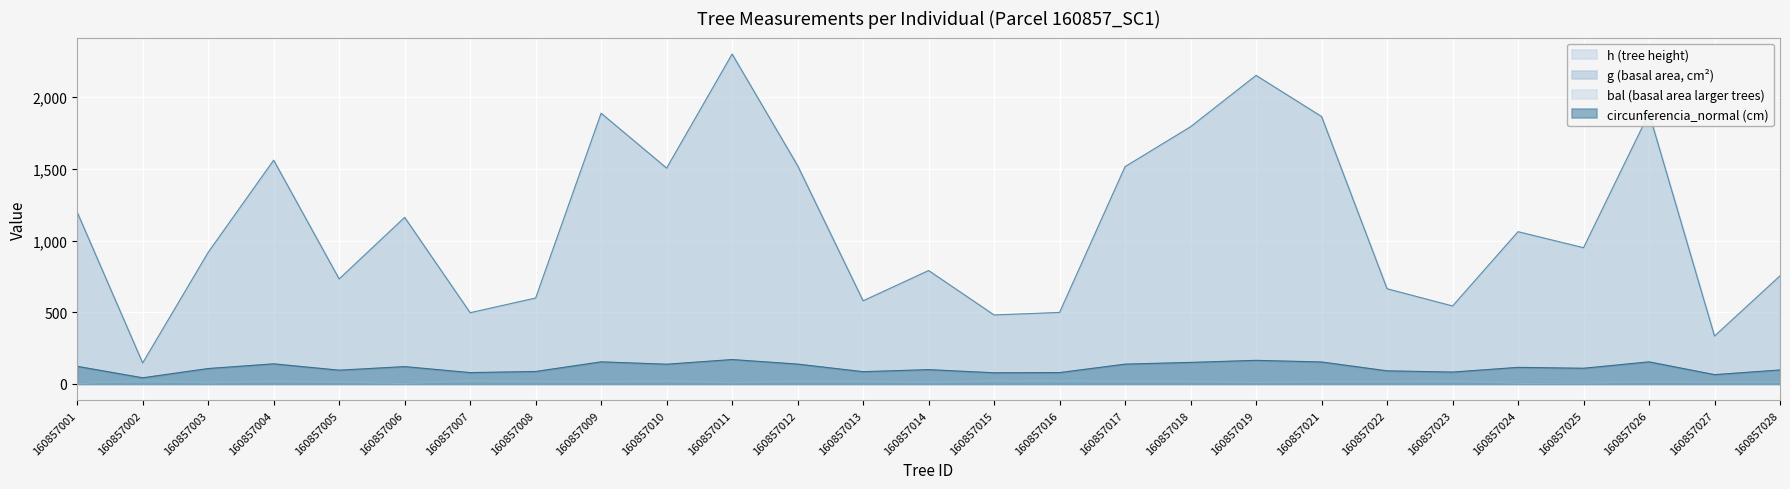

True or false: bal and g intersect in this chart.

False